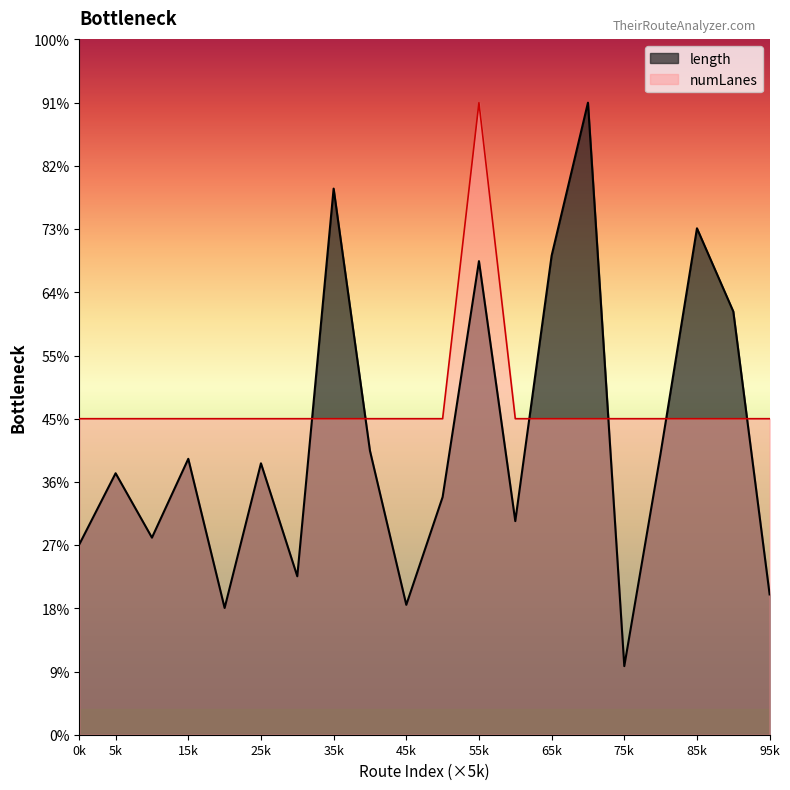

What are all the series names shown in the legend?

length, numLanes